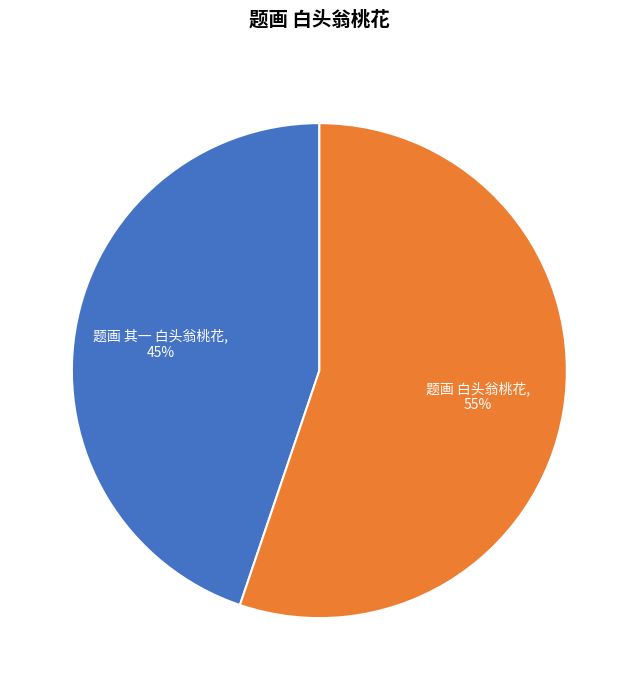

The 题画 其一 白头翁桃花 slice represents 45% of the pie. True or false?

True